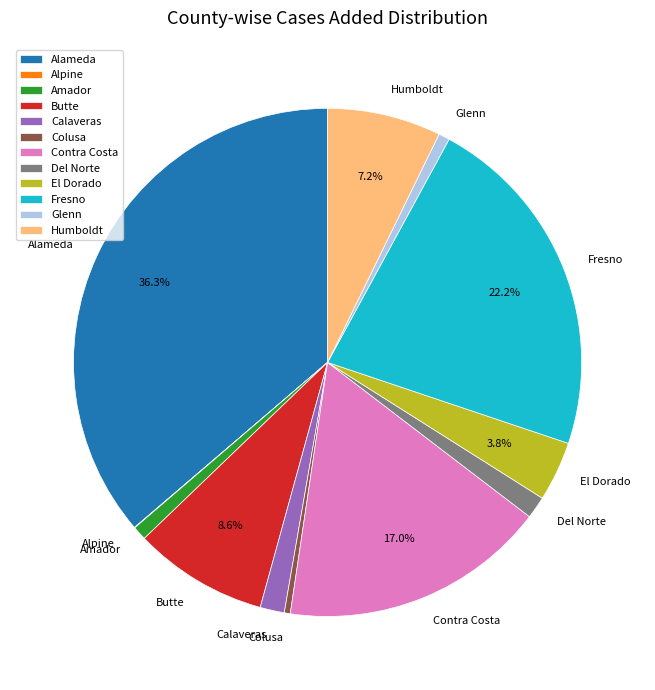

What percentage is NOT represented by Humboldt?

92.8%